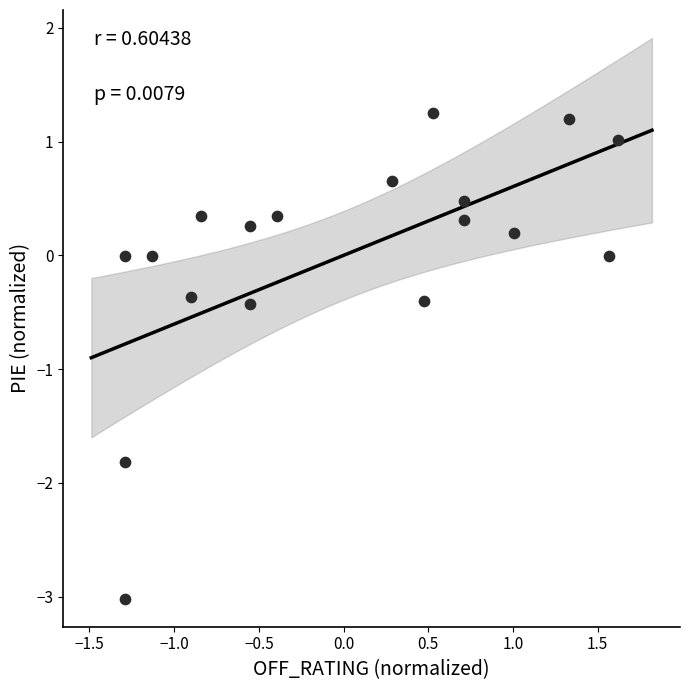

What is the range of X values (max minus min)?

2.9